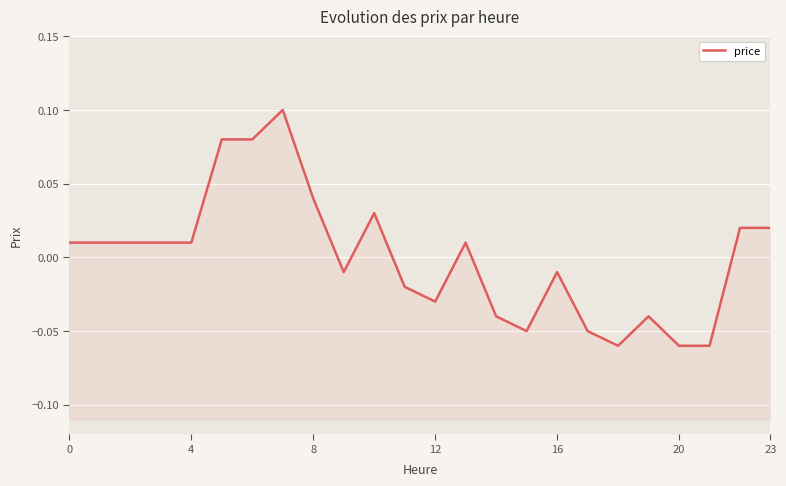

How many interior local peaks (higher than both neighbors) does the data have?

5